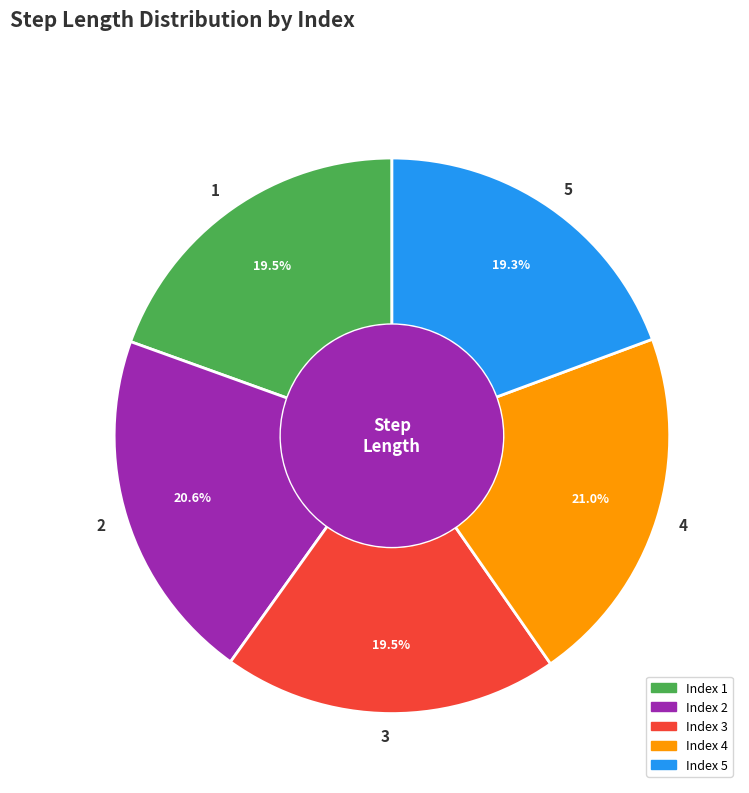

How many segments does this pie chart have?

5